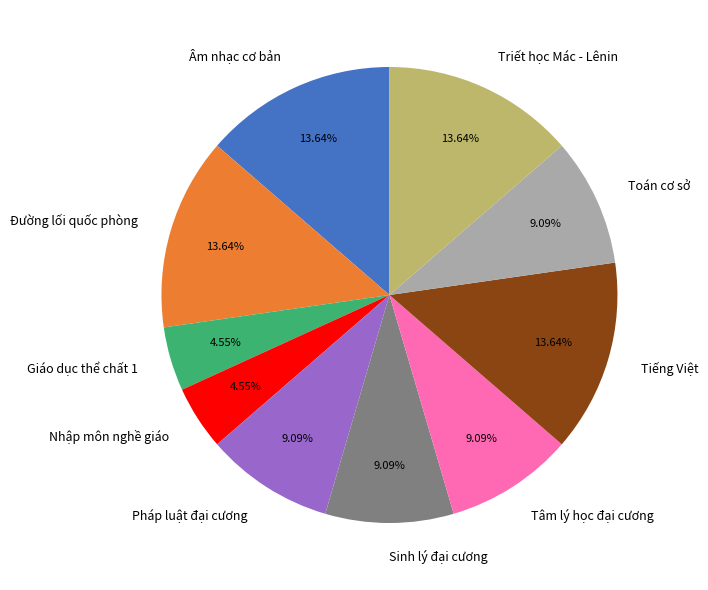

To the nearest percent, what percentage of the pie is Tâm lý học đại cương?

9%